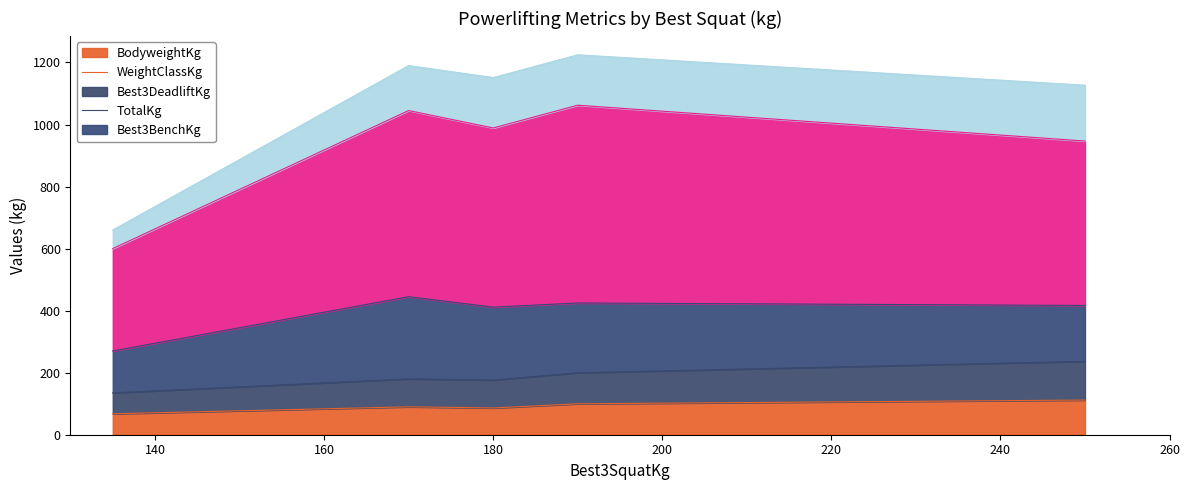

What is the average value of the BodyweightKg series?

91.0